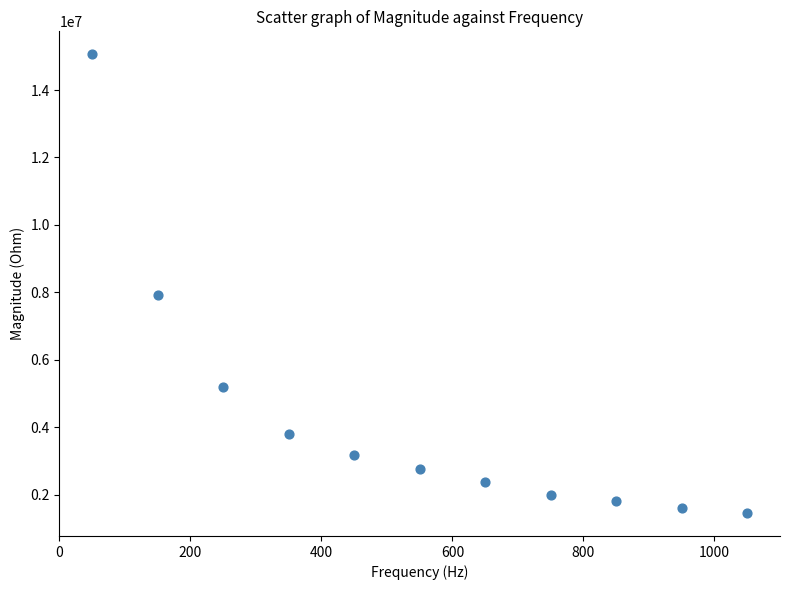

What is the average X value?

550.0